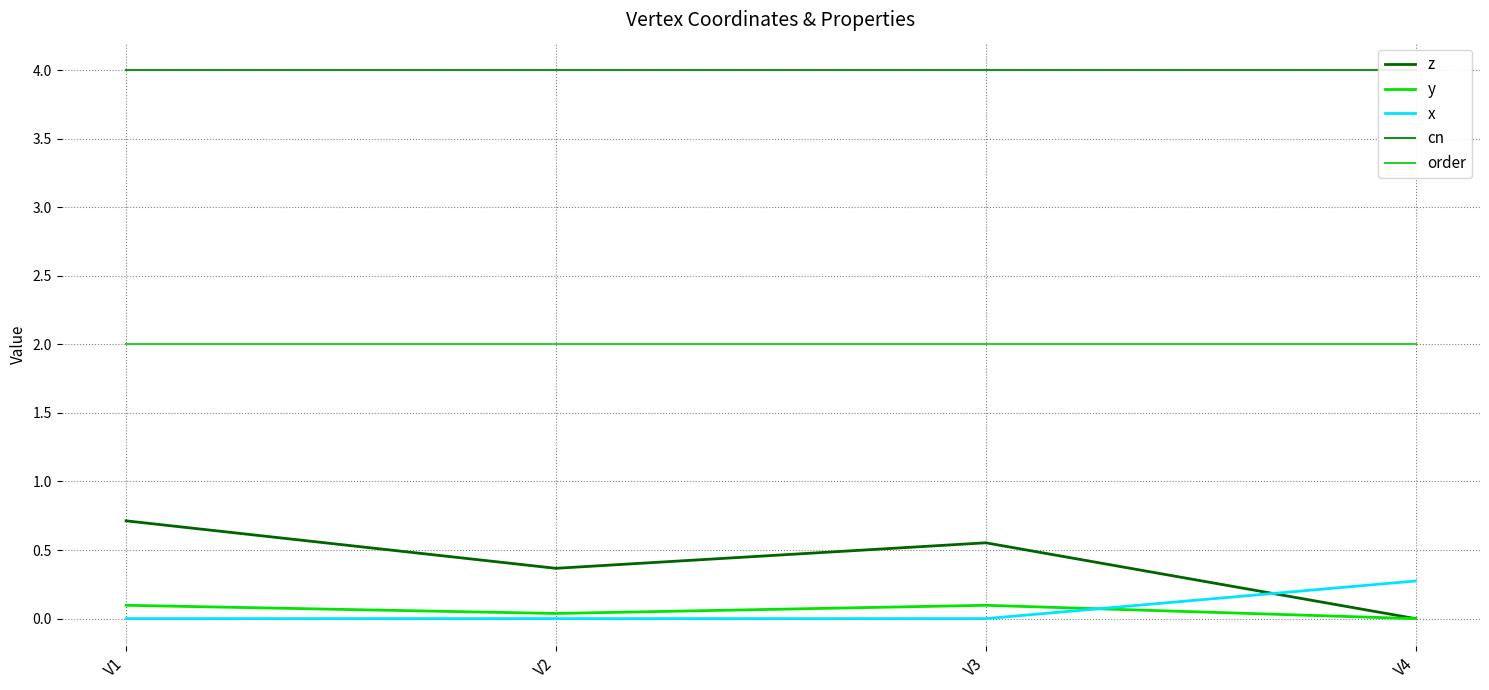

What is the value of the cn point at the 4th from the left?

4.0